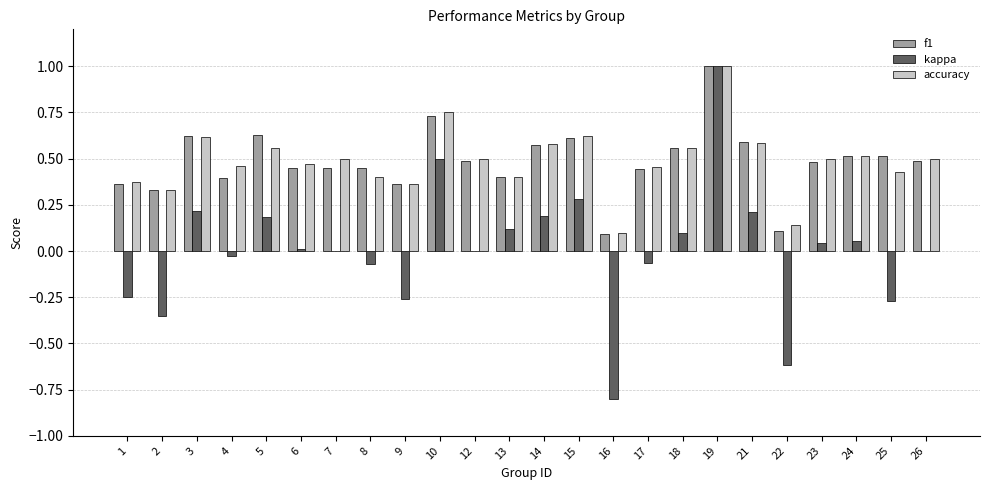

At which category is the sum across all series the highest?

19